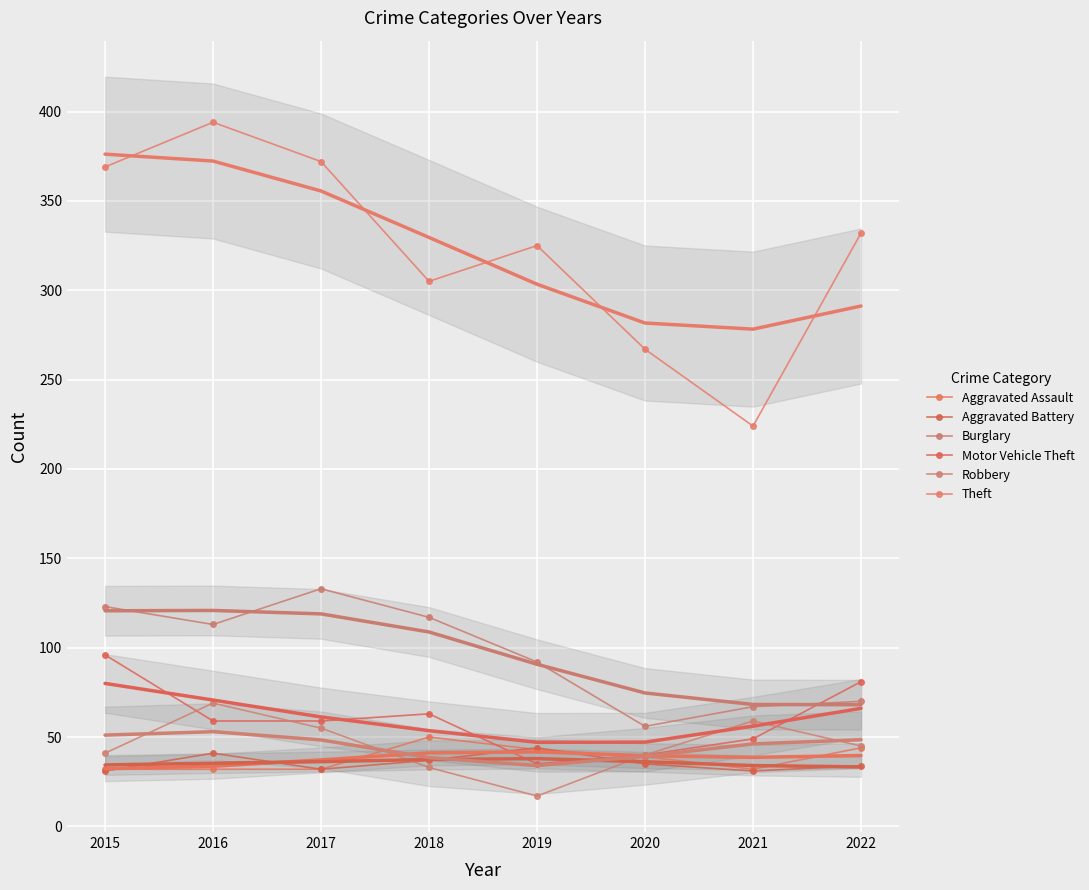

How many lines are shown in the chart?

6